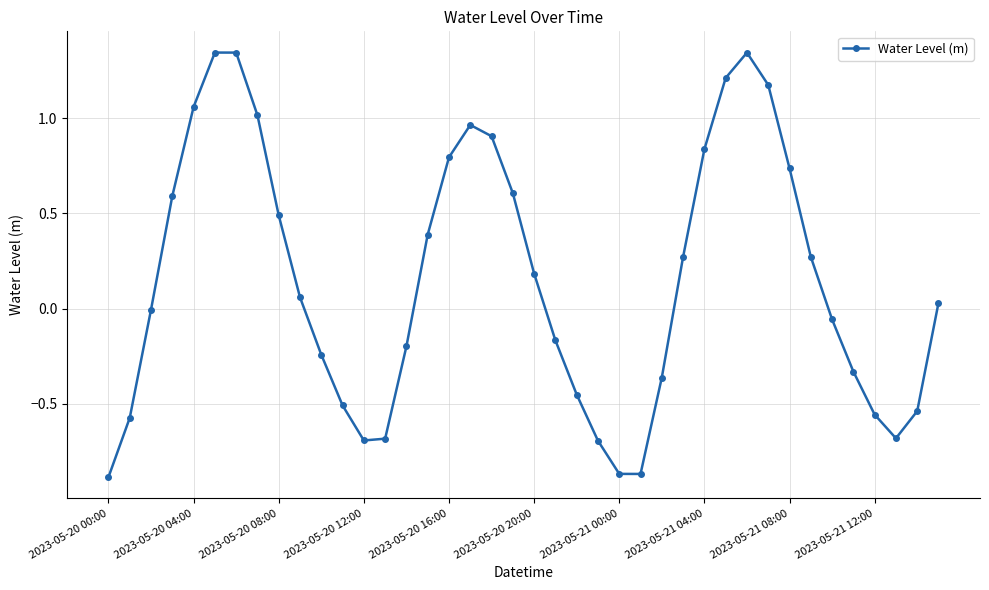

What is the difference between the maximum and minimum values?

2.2